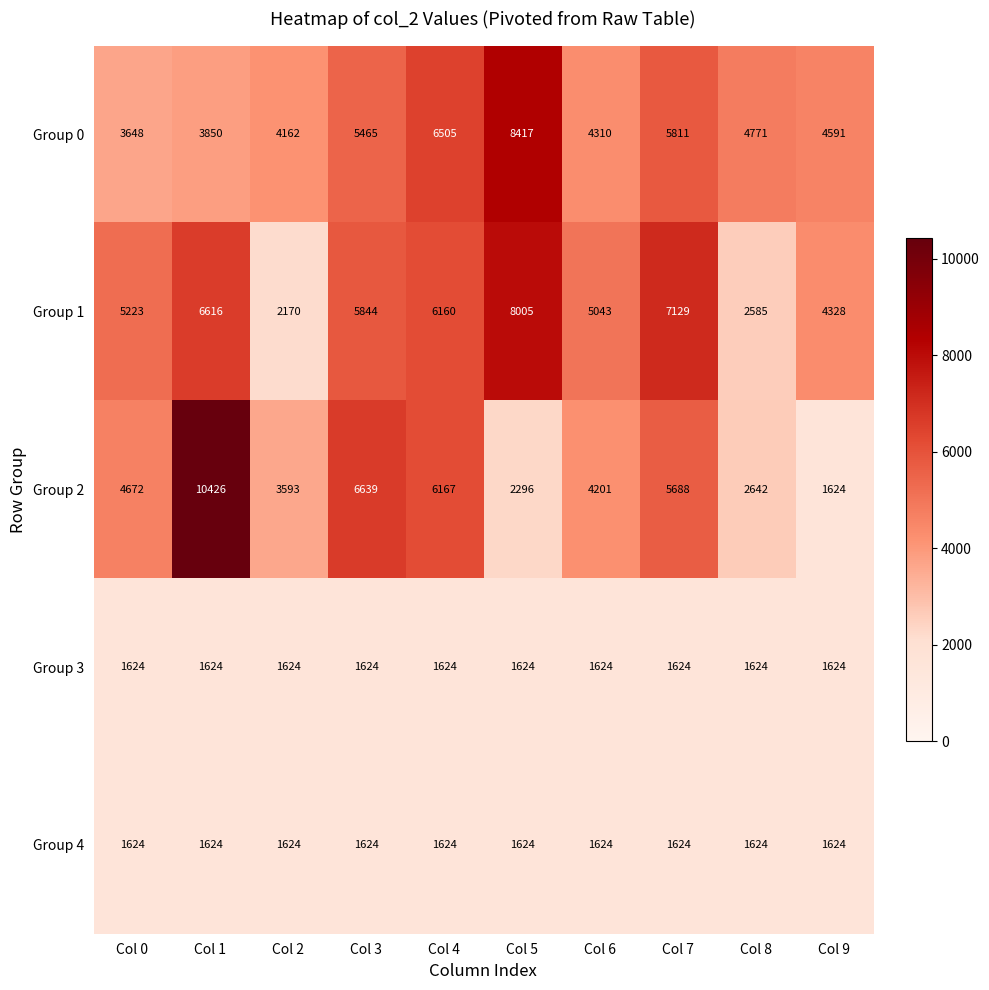

The value of Group 4 at Col 6 is 1624. True or false?

True